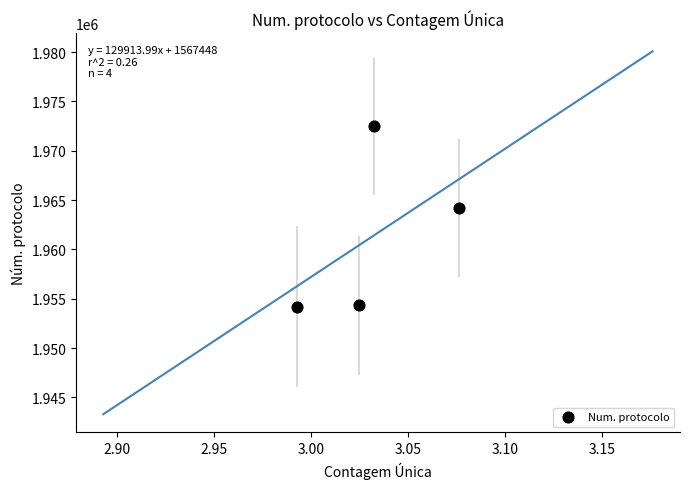

What Y value in the scatter plot is closest to 1963342?

1964164.3